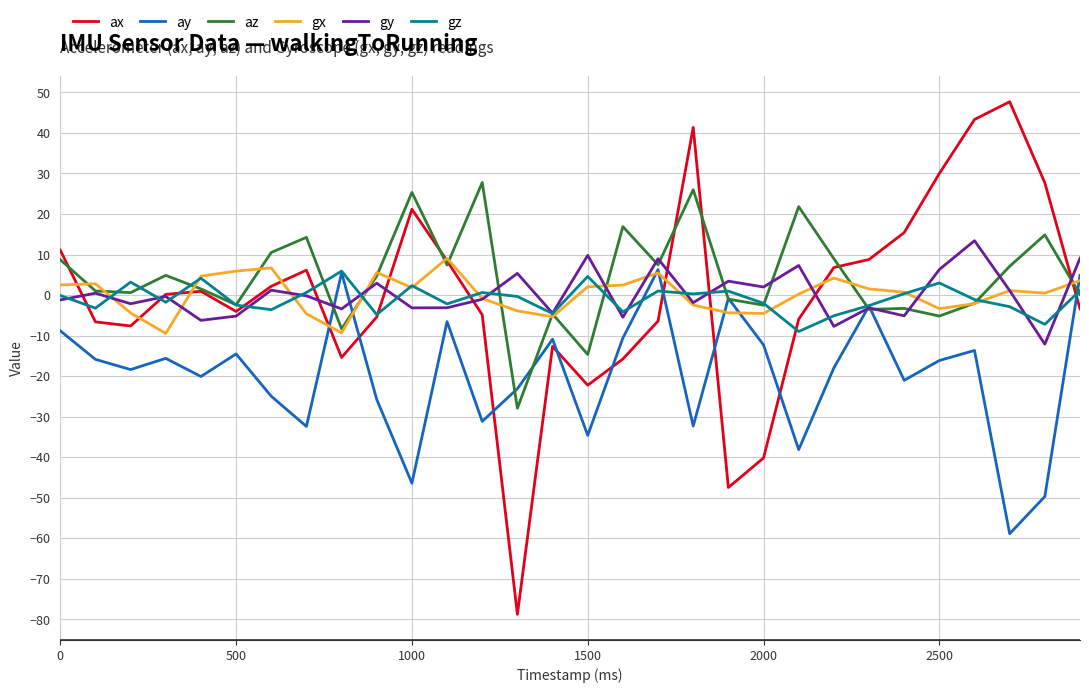

What is the maximum value shown in the chart?

47.7